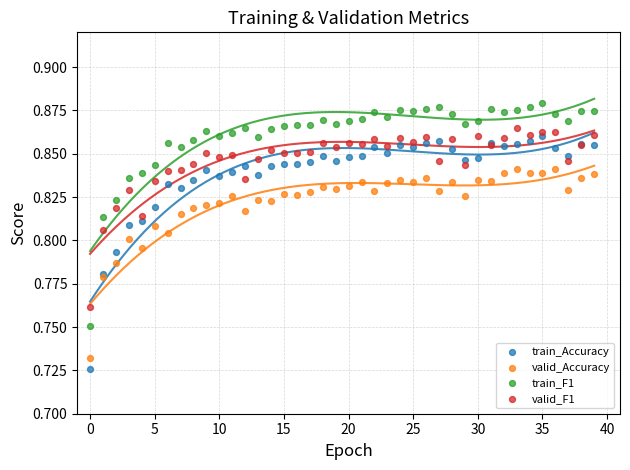

Which series has the widest spread of Y values?

train_Accuracy